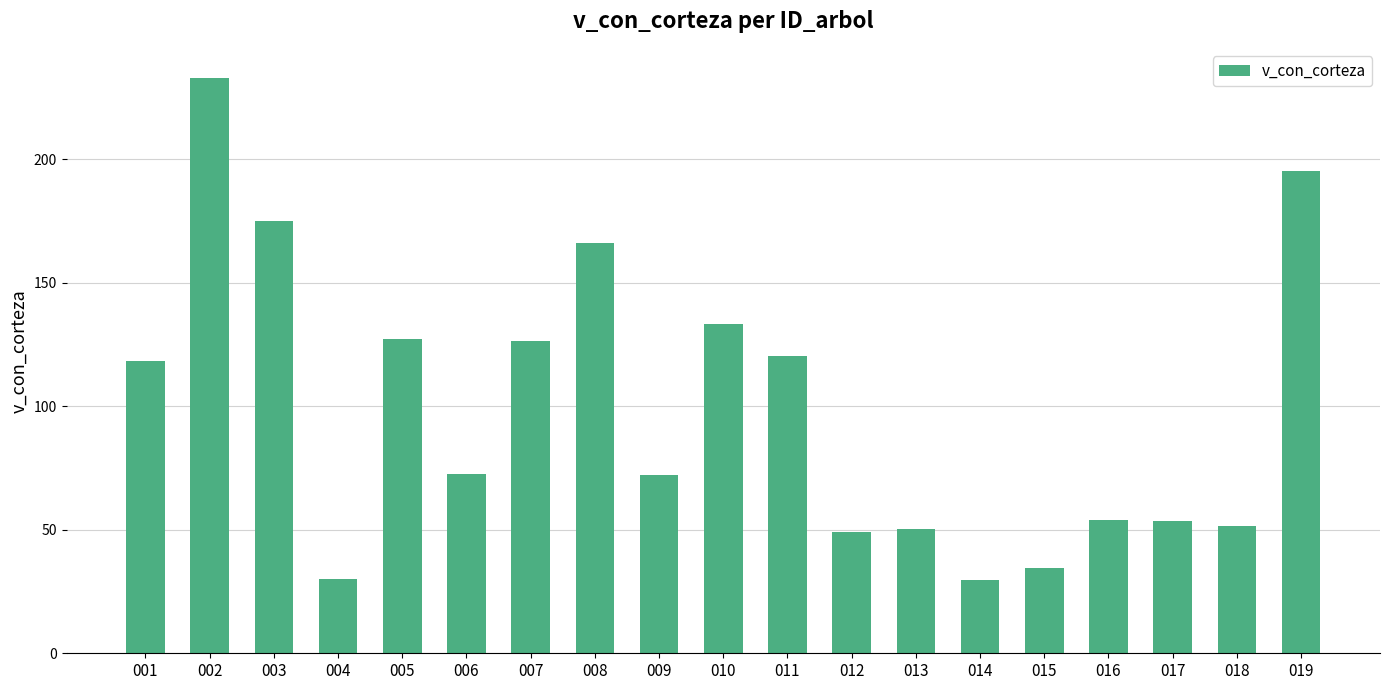

The value at 009 is 72.3. True or false?

True